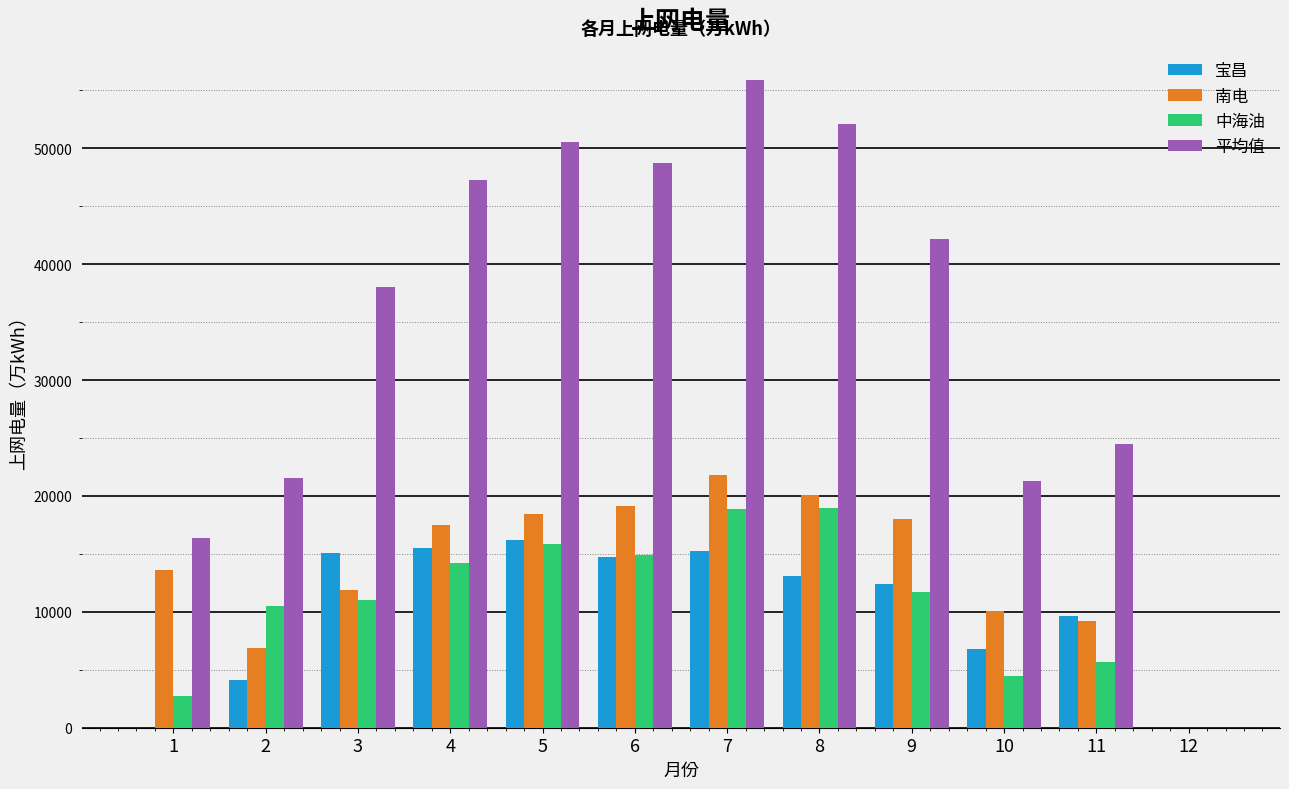

What is the sum of all 平均值 values?

418348.7